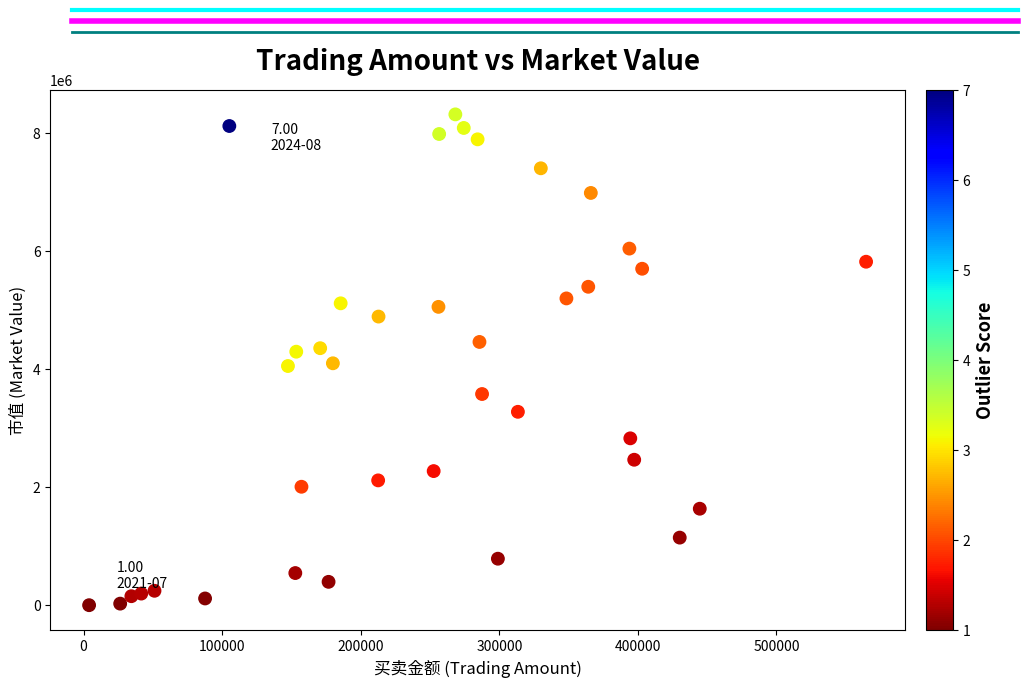

What is the range of X values (max minus min)?

560741.5